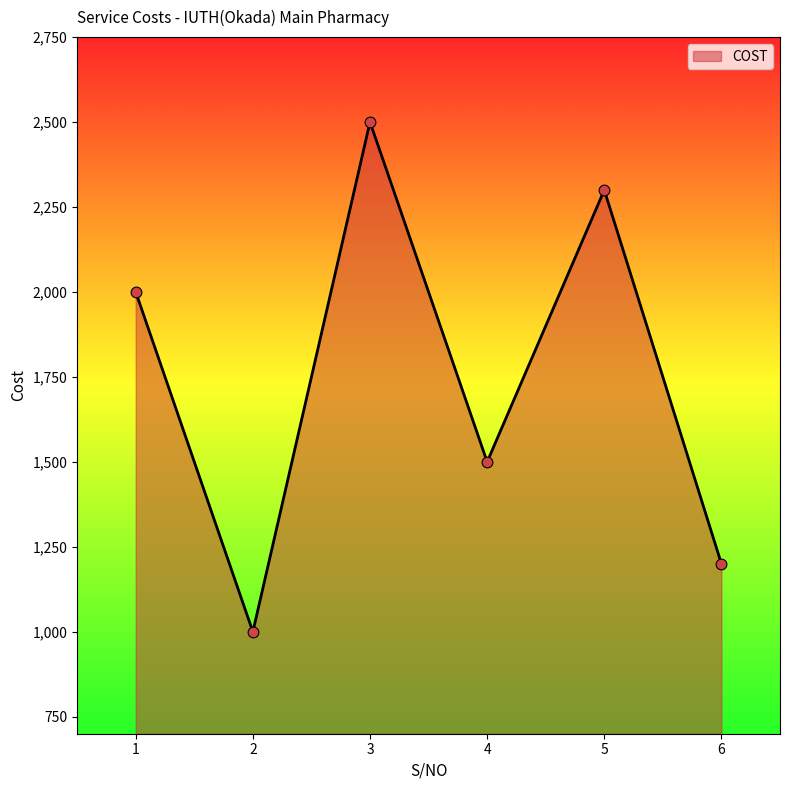

Between 1 and 2, which is larger?

1